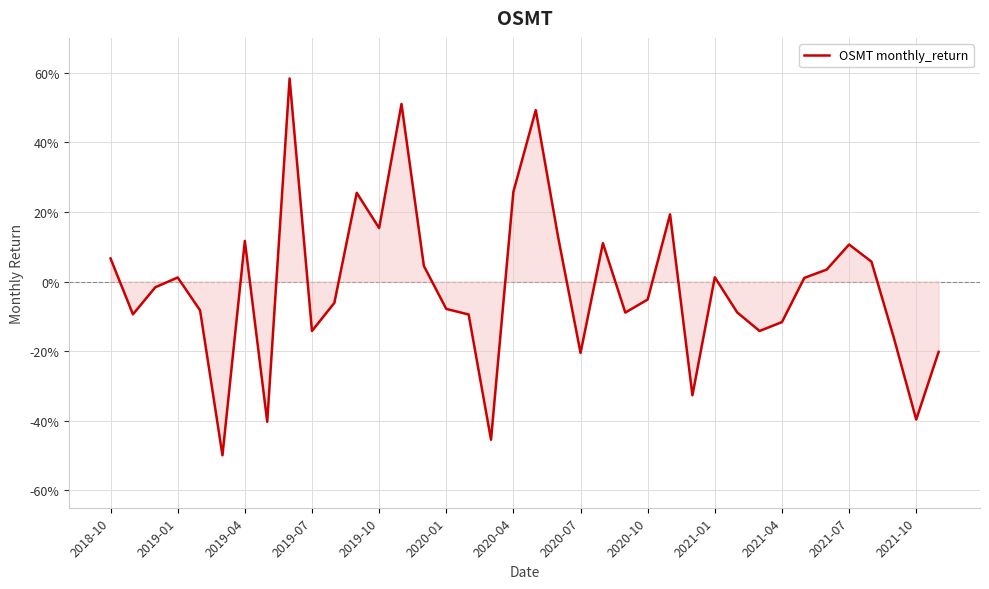

Is this an area chart (filled region under the line)?

Yes